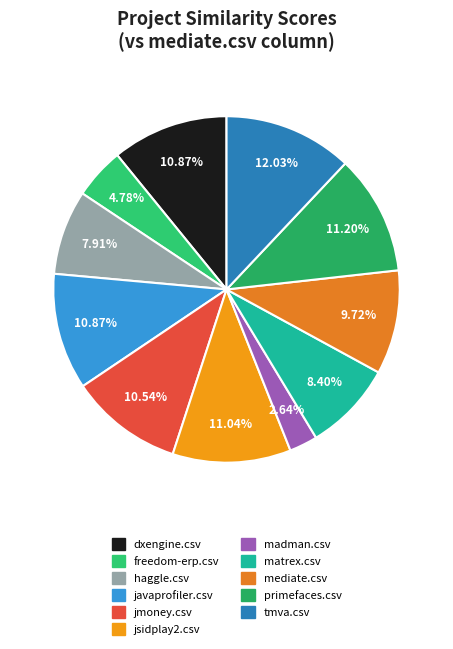

To the nearest percent, what percentage of the pie is madman.csv?

3%